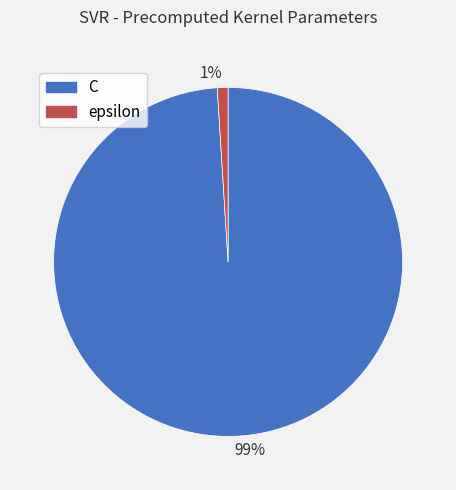

What percentage is the C slice, to the nearest percent?

99%